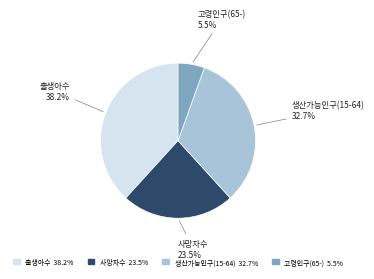

How much of the chart is everything except 출생아수?

61.8%